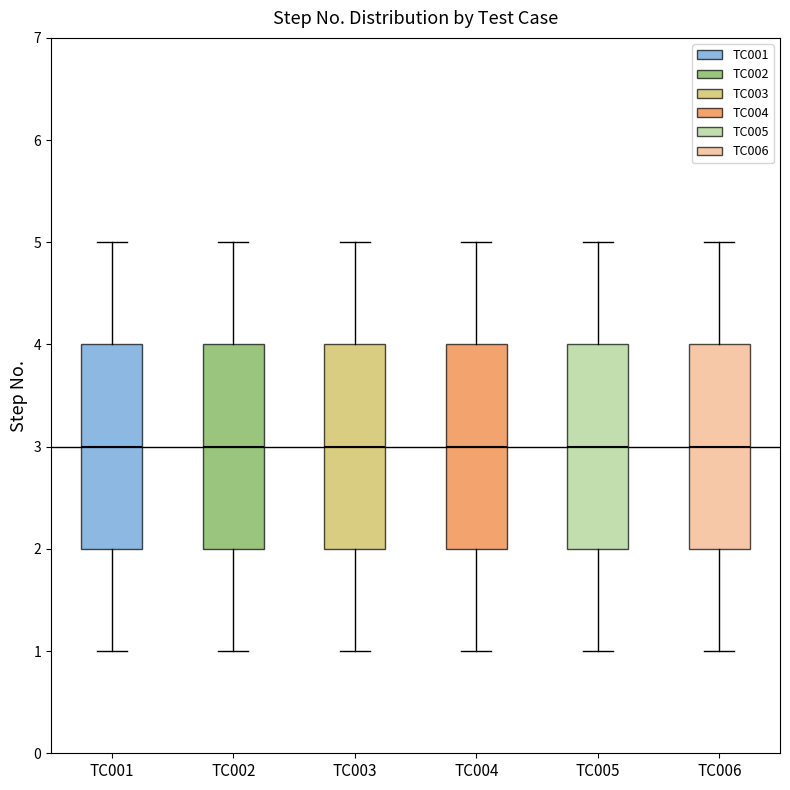

Reading left to right, transcribe this box plot: for each box, give where its median line is, the range the box spans, and where its two whiskers end, as read against the y-axis. The values are not printed on the chart, so give them approximately, as read against the axis.

TC001: median 3, box 2 to 4, whiskers 1 to 5
TC002: median 3, box 2 to 4, whiskers 1 to 5
TC003: median 3, box 2 to 4, whiskers 1 to 5
TC004: median 3, box 2 to 4, whiskers 1 to 5
TC005: median 3, box 2 to 4, whiskers 1 to 5
TC006: median 3, box 2 to 4, whiskers 1 to 5